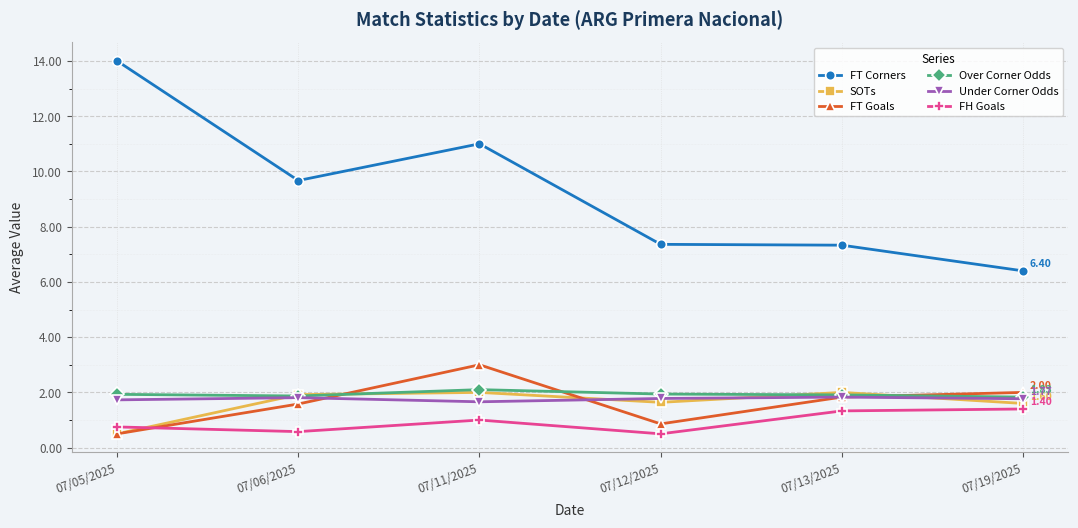

In FT Goals, how many points are lower than both neighbors (excluding endpoints)?

1